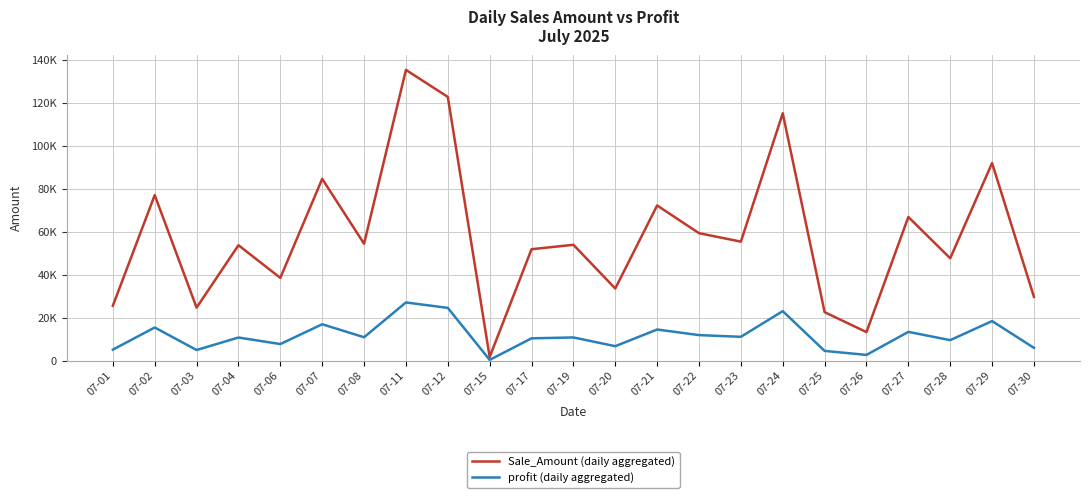

At which label is Sale_Amount (daily aggregated) closest to 68505?

07-27